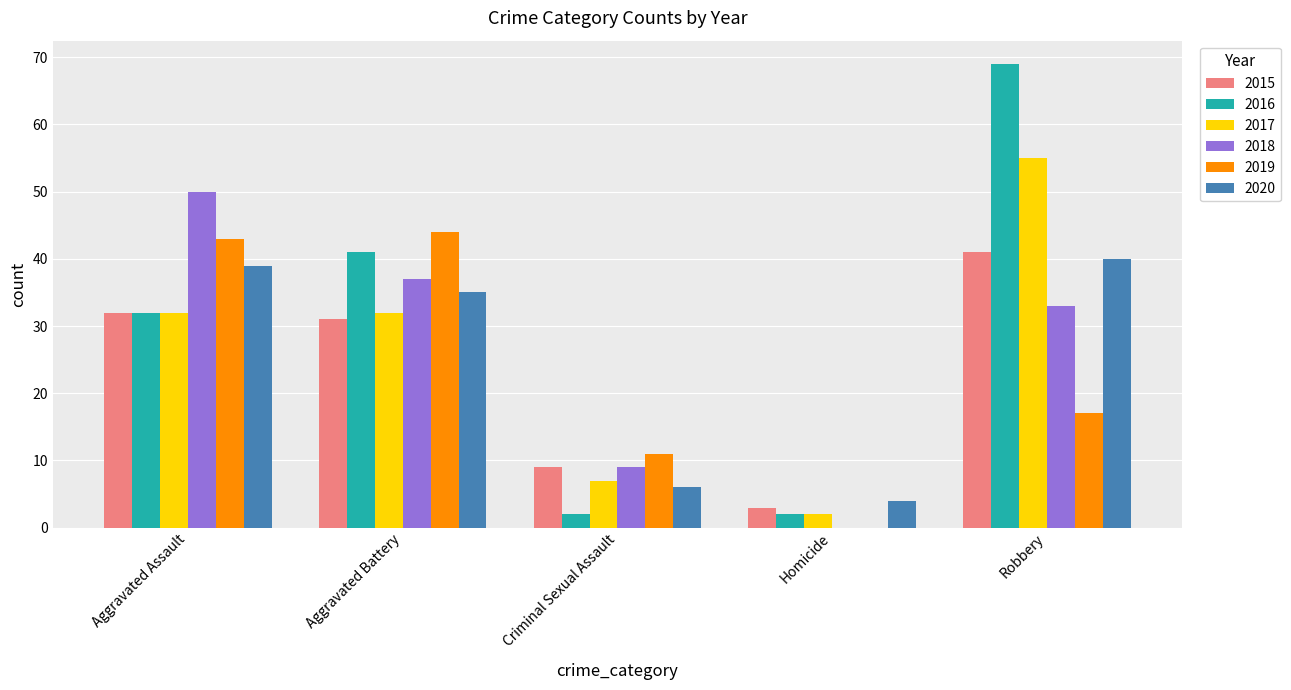

What is the spread (max minus min) of values at Homicide?

4